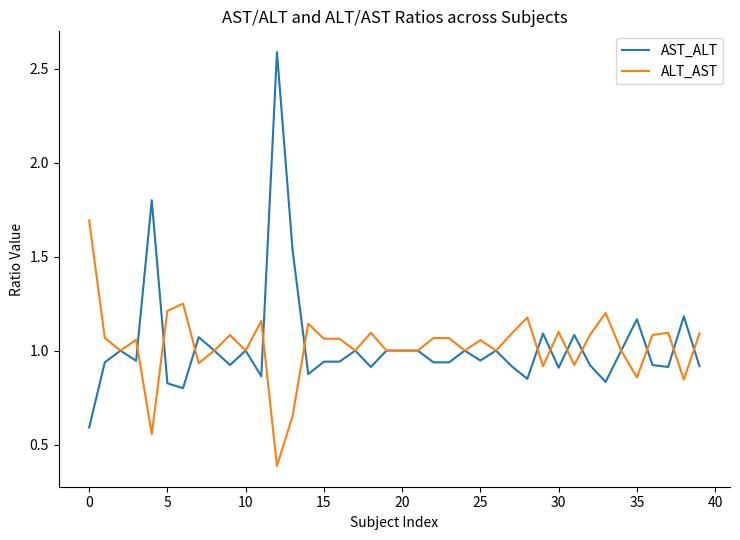

What is the smallest value displayed?

0.4